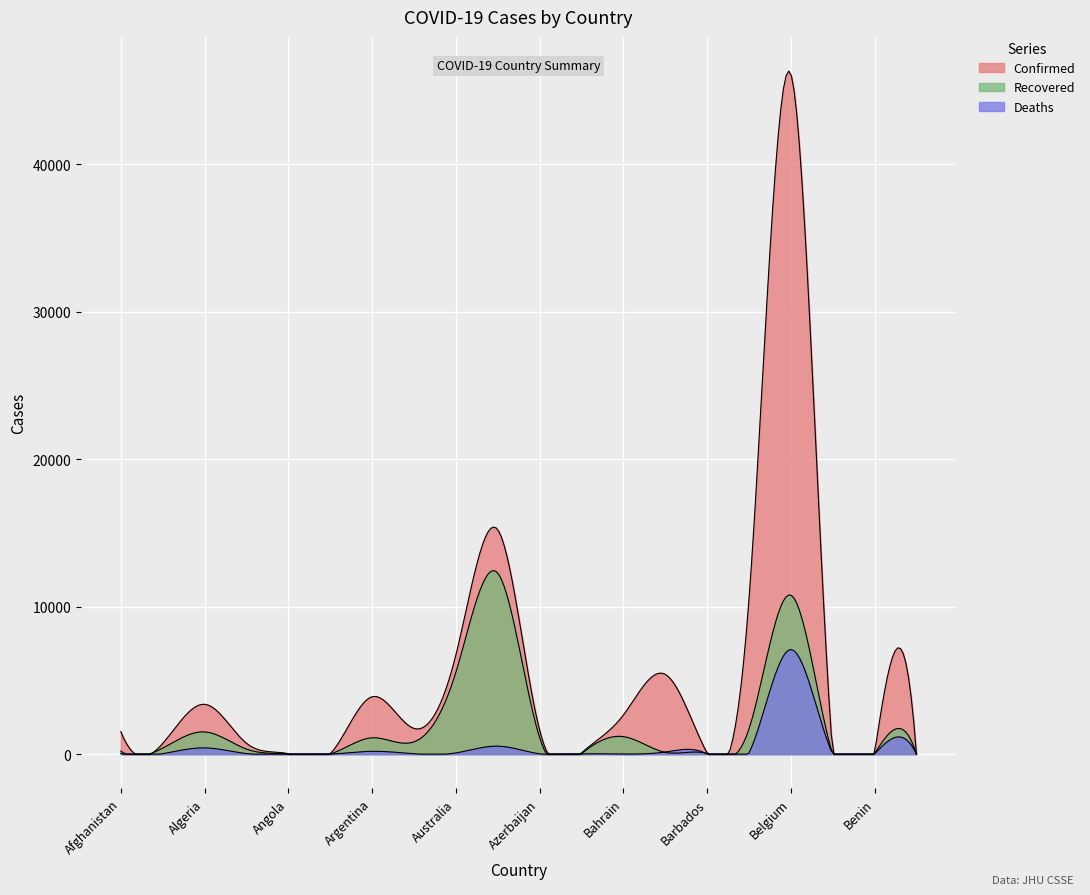

What is the greatest value displayed?

46134